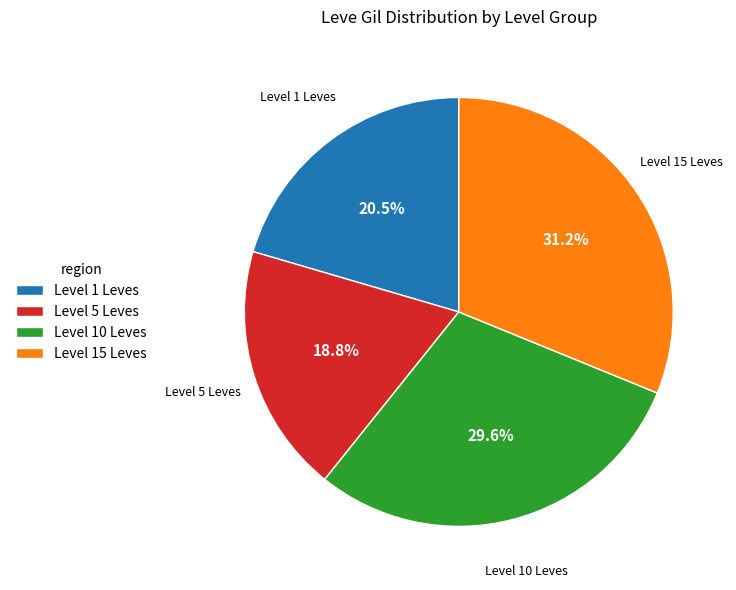

Count the number of slices in the pie.

4